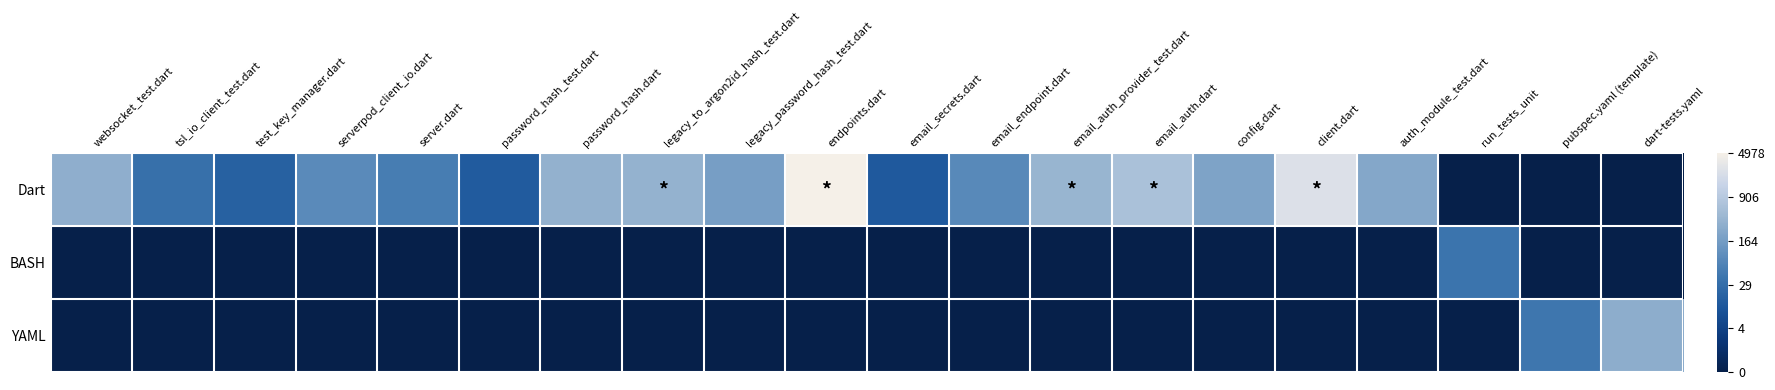

At which category is the sum across all series the highest?

endpoints.dart